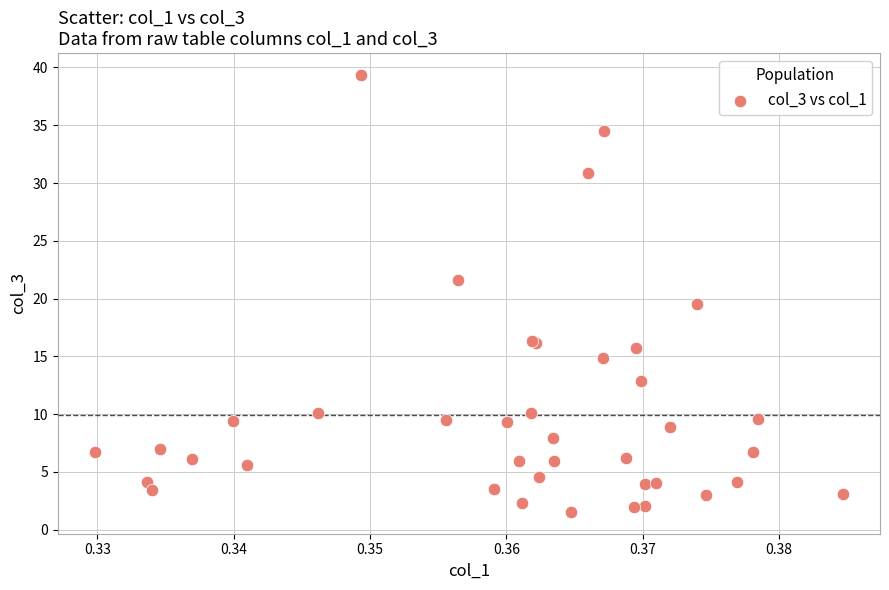

What Y value in the scatter plot is closest to 20?

19.5